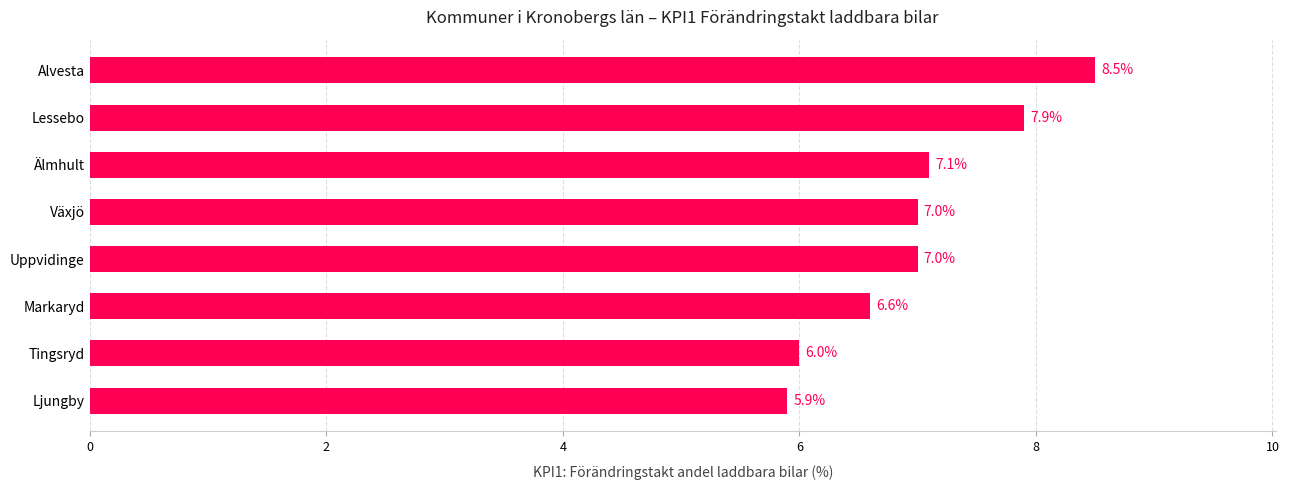

What is the average value?

7.0